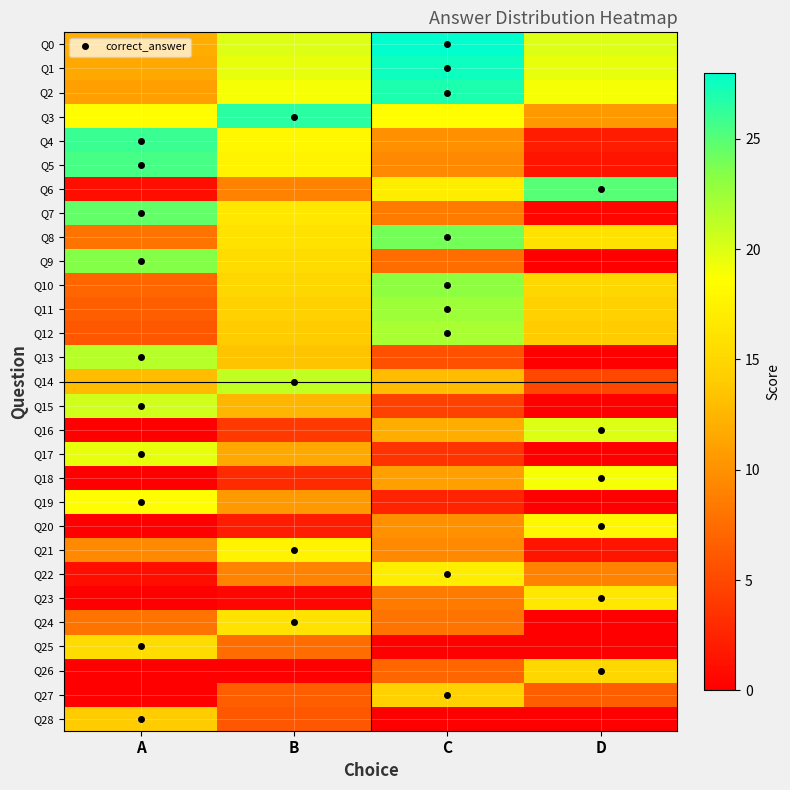

Reading right to left, list all the values displayed in this chart.

Q0: D=20.0	C=28.0	B=20.0	A=12.0
Q1: D=19.5	C=27.5	B=19.5	A=11.5
Q2: D=19.0	C=27.0	B=19.0	A=11.0
Q3: D=10.5	C=18.5	B=26.5	A=18.5
Q4: D=2.0	C=10.0	B=18.0	A=26.0
Q5: D=1.5	C=9.5	B=17.5	A=25.5
Q6: D=25.0	C=17.0	B=9.0	A=1.0
Q7: D=0.5	C=8.5	B=16.5	A=24.5
Q8: D=16.0	C=24.0	B=16.0	A=8.0
Q9: D=0.0	C=7.5	B=15.5	A=23.5
Q10: D=15.0	C=23.0	B=15.0	A=7.0
Q11: D=14.5	C=22.5	B=14.5	A=6.5
Q12: D=14.0	C=22.0	B=14.0	A=6.0
Q13: D=0.0	C=5.5	B=13.5	A=21.5
Q14: D=5.0	C=13.0	B=21.0	A=13.0
Q15: D=0.0	C=4.5	B=12.5	A=20.5
Q16: D=20.0	C=12.0	B=4.0	A=0.0
Q17: D=0.0	C=3.5	B=11.5	A=19.5
Q18: D=19.0	C=11.0	B=3.0	A=0.0
Q19: D=0.0	C=2.5	B=10.5	A=18.5
Q20: D=18.0	C=10.0	B=2.0	A=0.0
Q21: D=1.5	C=9.5	B=17.5	A=9.5
Q22: D=9.0	C=17.0	B=9.0	A=1.0
Q23: D=16.5	C=8.5	B=0.5	A=0.0
Q24: D=0.0	C=8.0	B=16.0	A=8.0
Q25: D=0.0	C=0.0	B=7.5	A=15.5
Q26: D=15.0	C=7.0	B=0.0	A=0.0
Q27: D=6.5	C=14.5	B=6.5	A=0.0
Q28: D=0.0	C=0.0	B=6.0	A=14.0